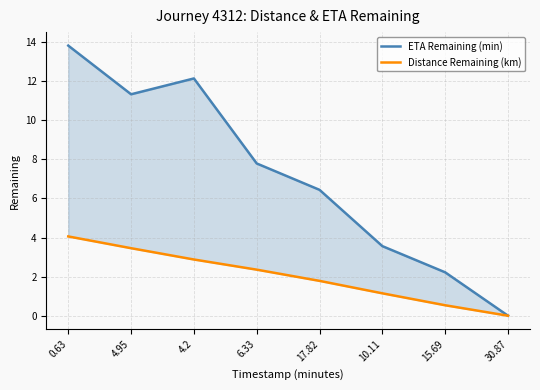

Is this an area chart (filled region under the line)?

No